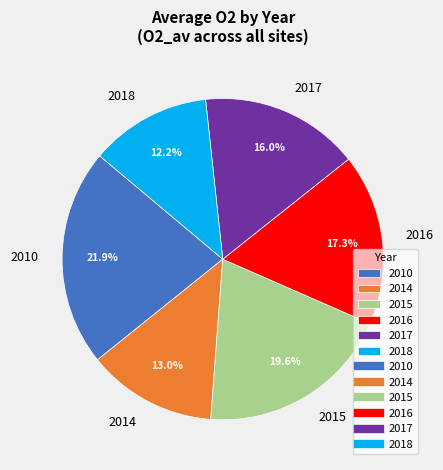

To the nearest percent, what percentage of the pie is 2018?

12%